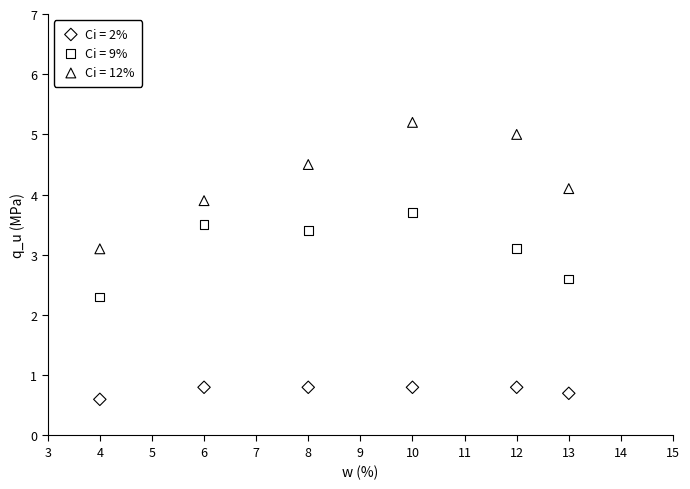

What is the X range (max minus min) for the scatter plot?

9.0